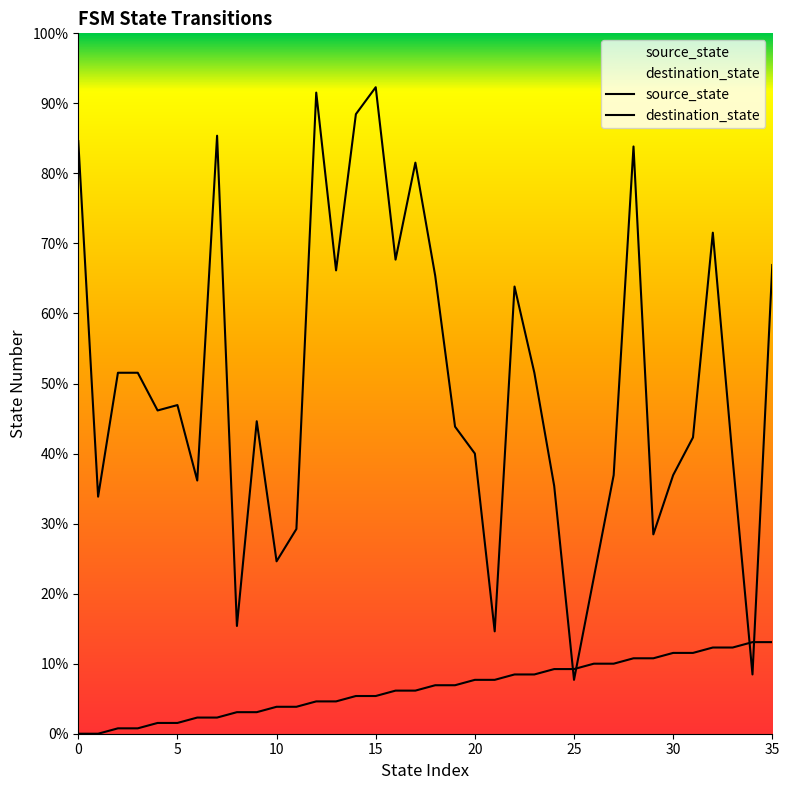

Which series ends up on top after the final intersection of source_state and destination_state?

destination_state